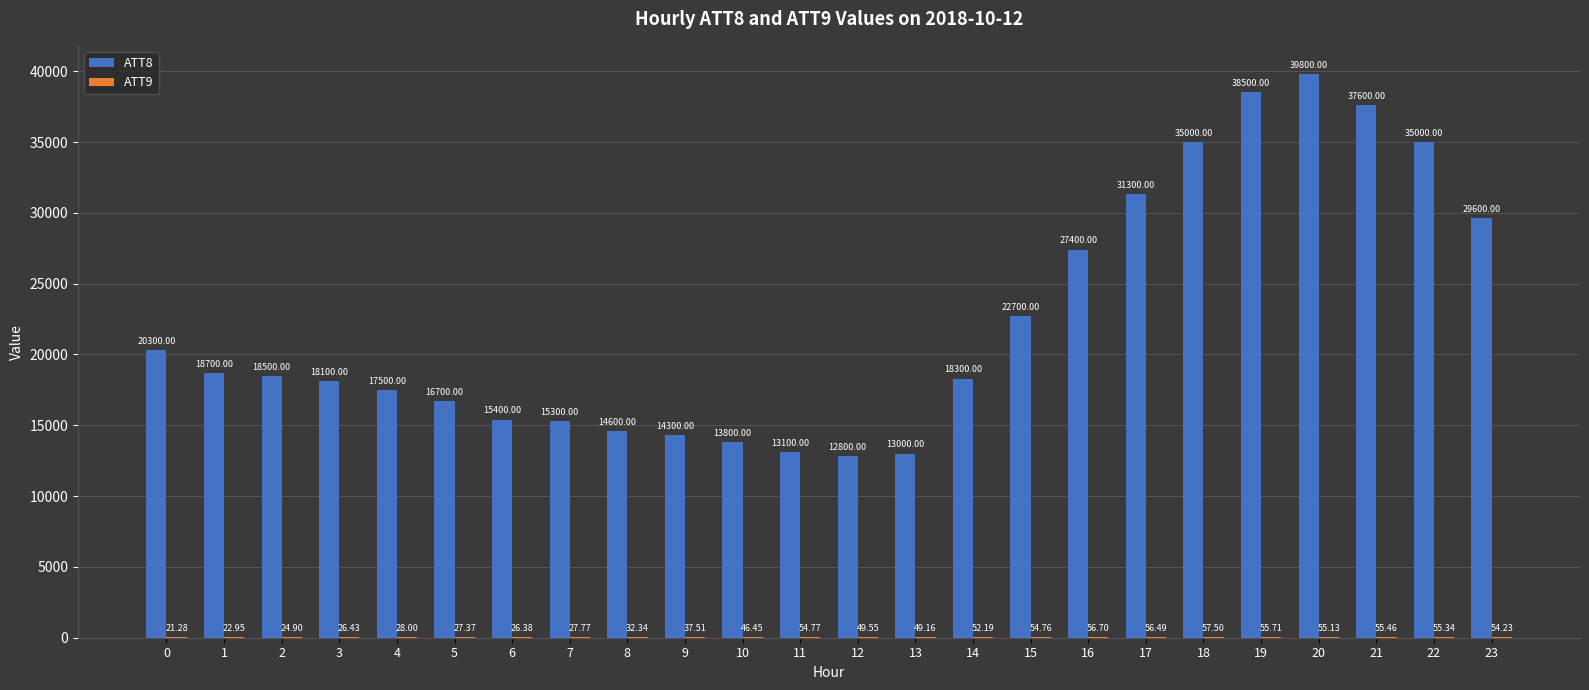

What is the sum of the ATT8 values at 22 and 5?

51700.0